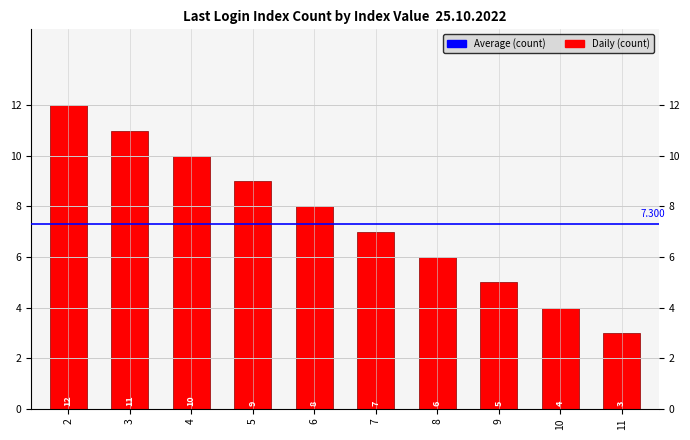

Are the bars grouped side by side (vs. stacked)?

No